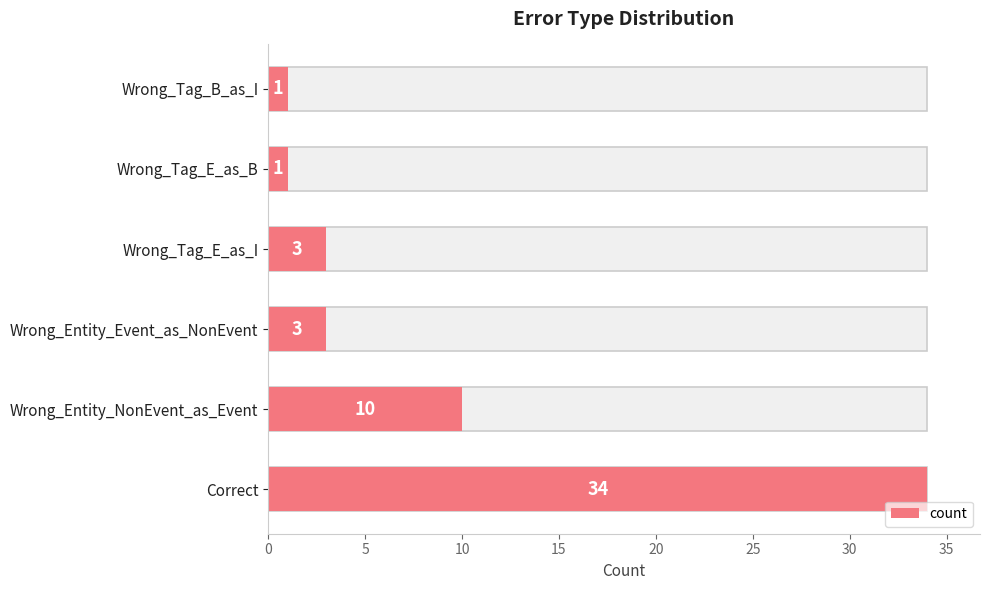

Reading left to right, what are all the values shown in this chart?

34	10	3	3	1	1